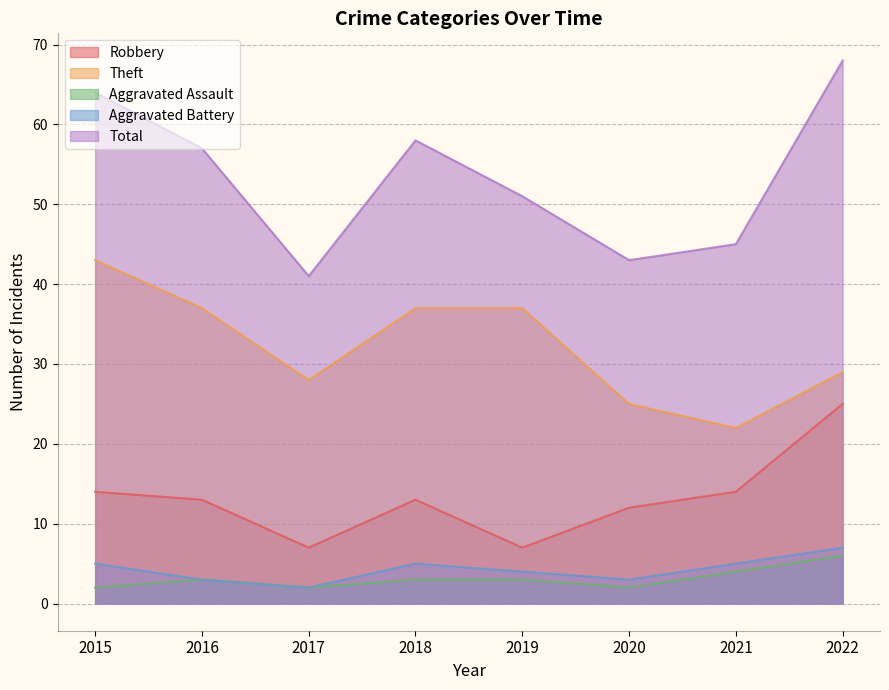

At 2017, list the series in order from largest to smallest.

Total, Theft, Robbery, Aggravated Assault, Aggravated Battery